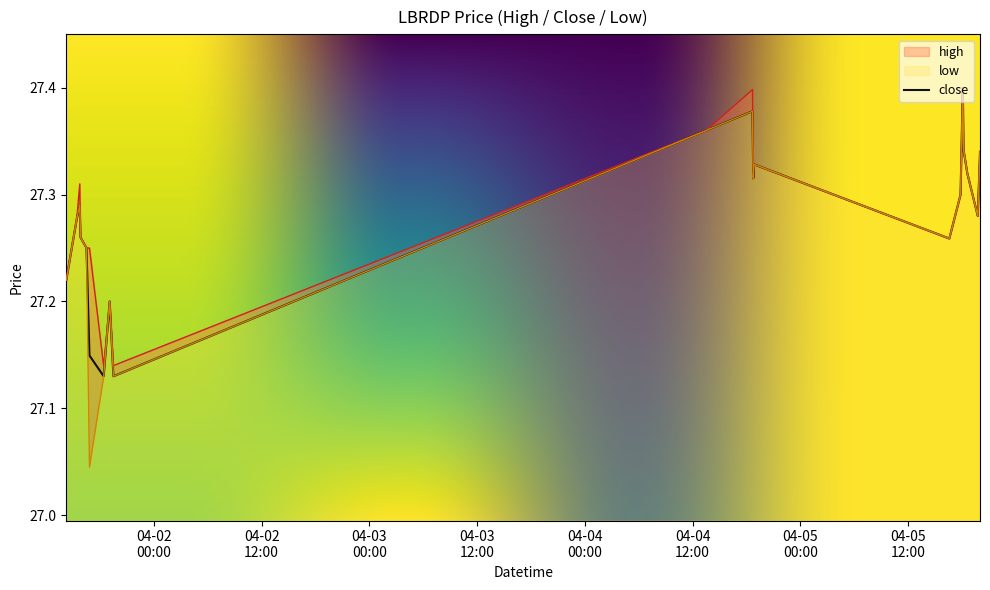

In low, how many points are lower than both neighbors (excluding endpoints)?

5